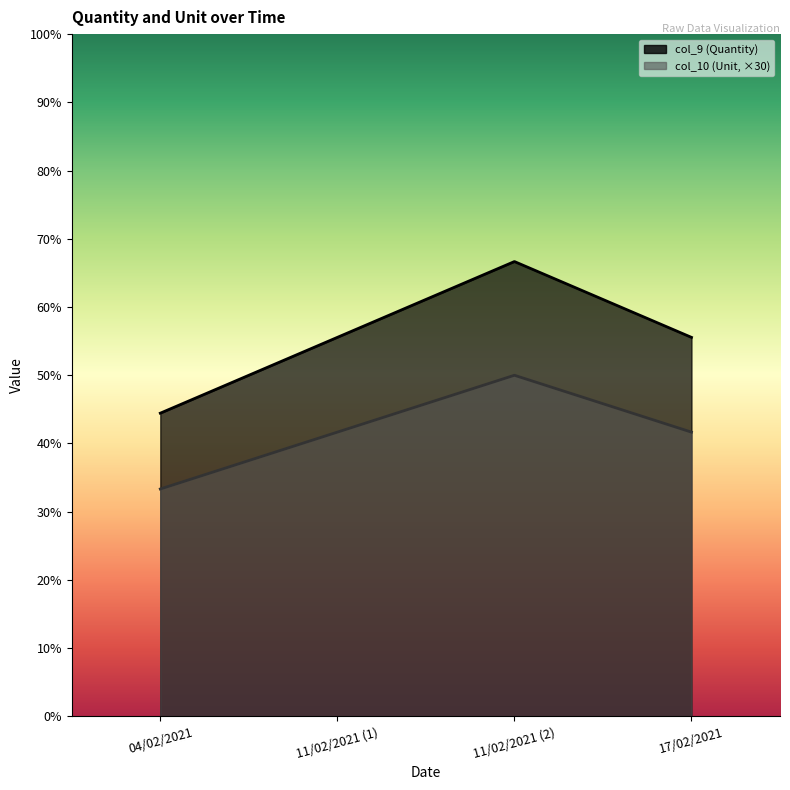

Rank the series by their maximum value, from lowest to highest.

col_10, col_9